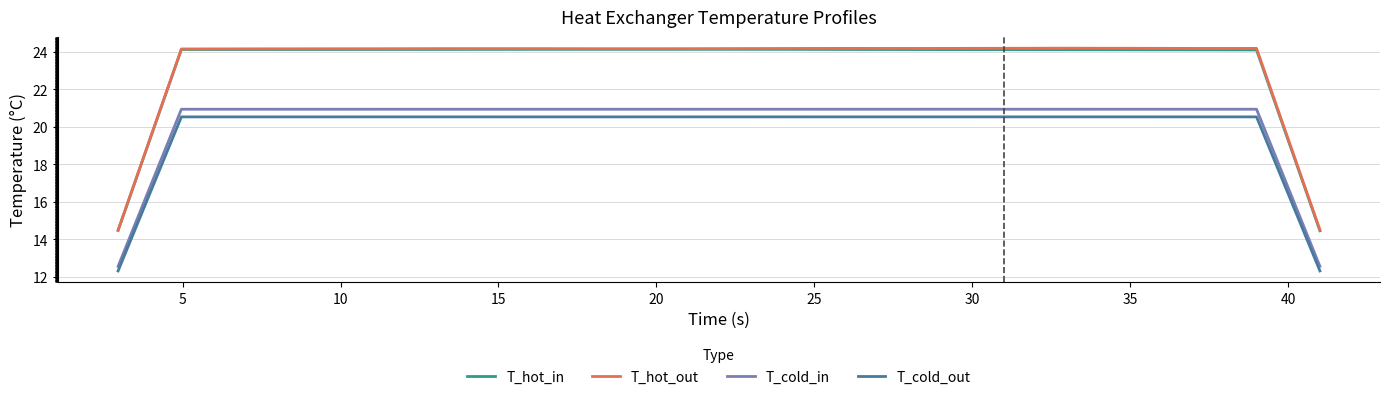

True or false: T_hot_out and T_cold_in cross at least once.

False